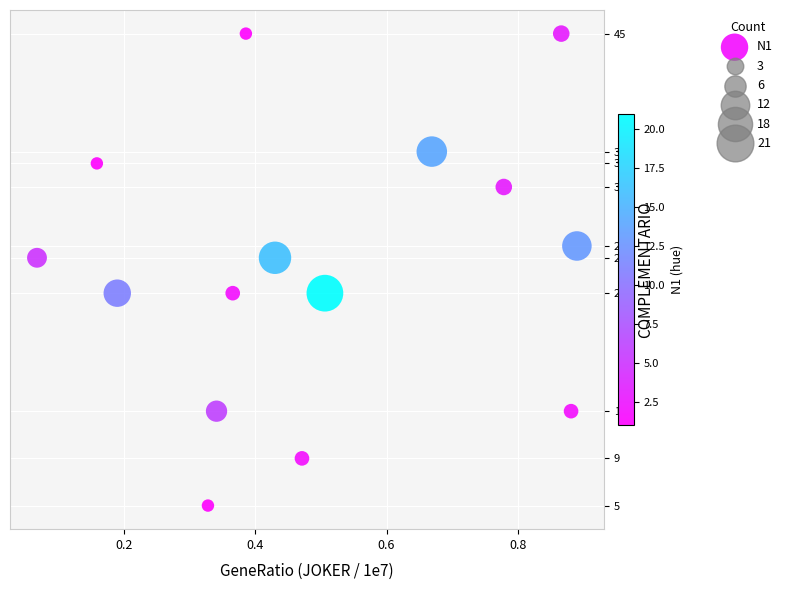

How many points are shown in the scatter plot?

15